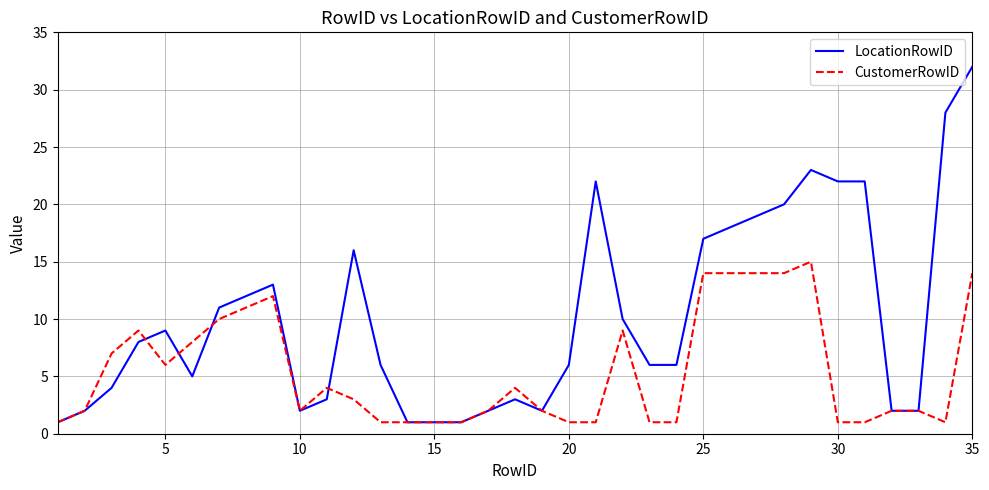

What is the greatest value displayed?

32